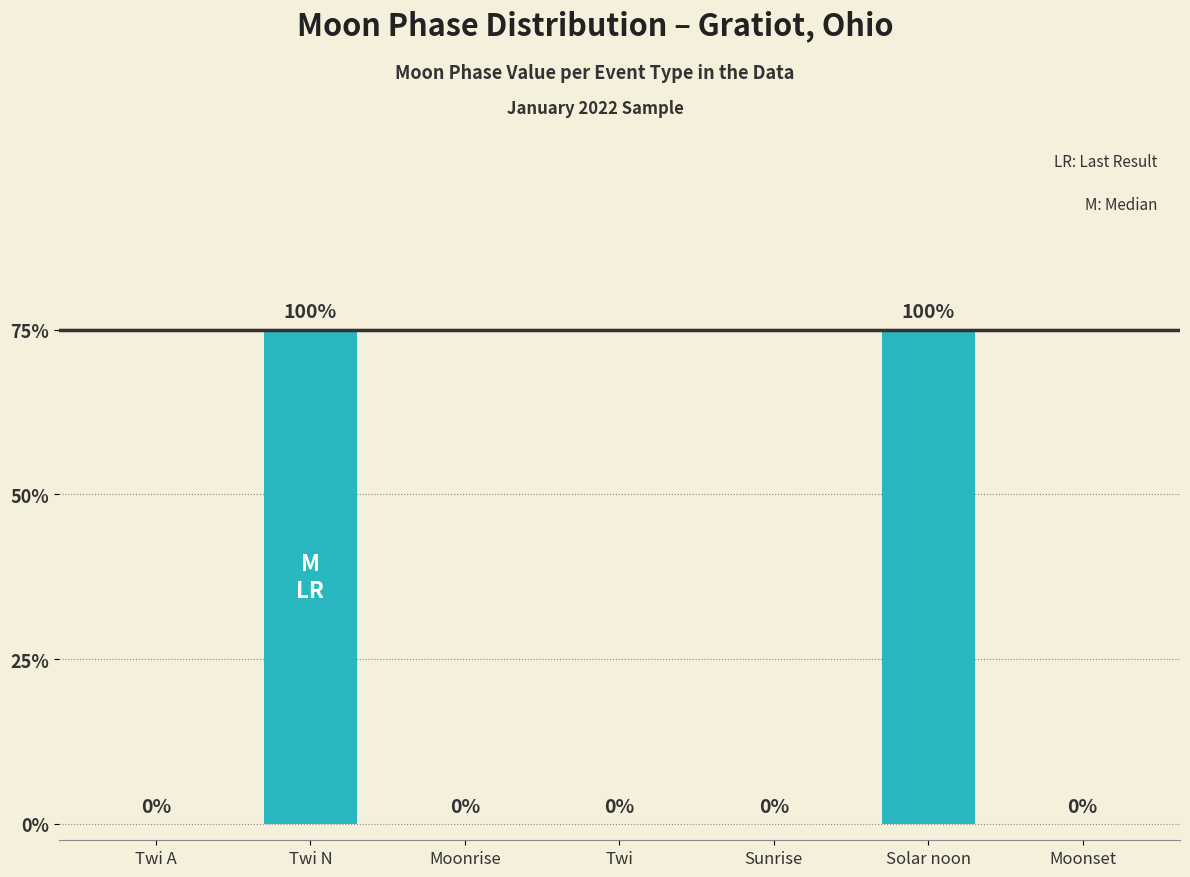

Are the bars horizontal?

No